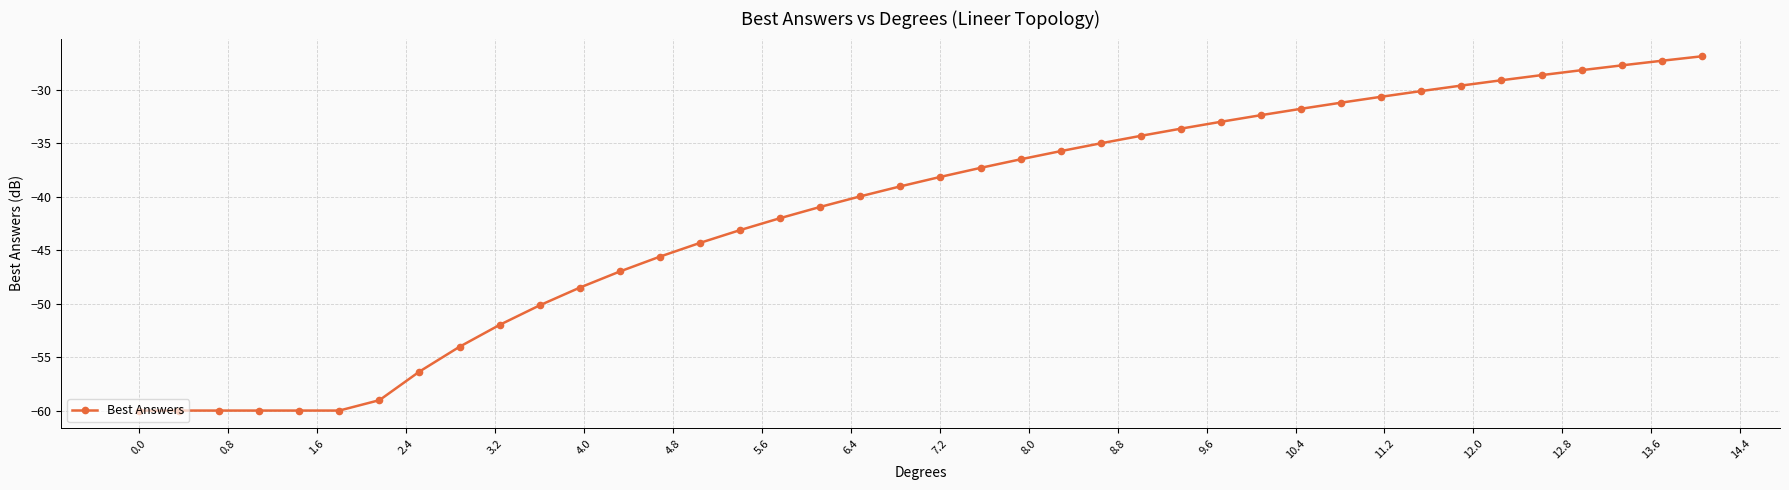

What is the sum of all values?

-1659.2